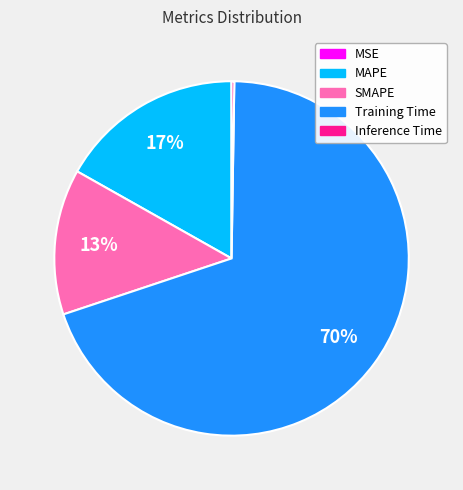

To the nearest percent, what is the difference between the SMAPE and MAPE slice percentages?

4%